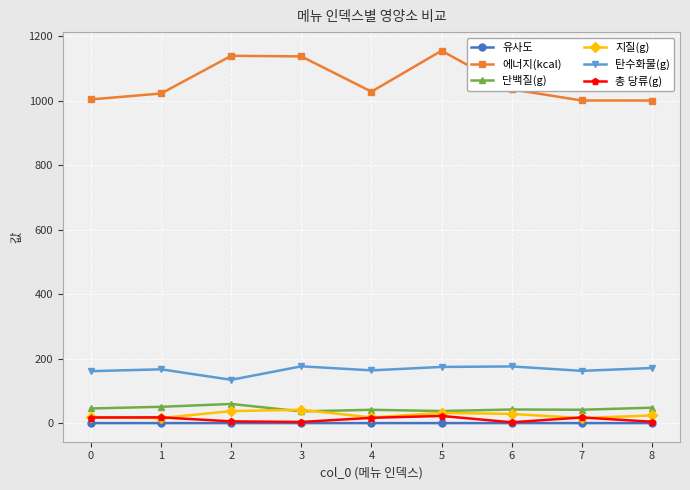

True or false: 에너지(kcal) and 탄수화물(g) intersect in this chart.

False